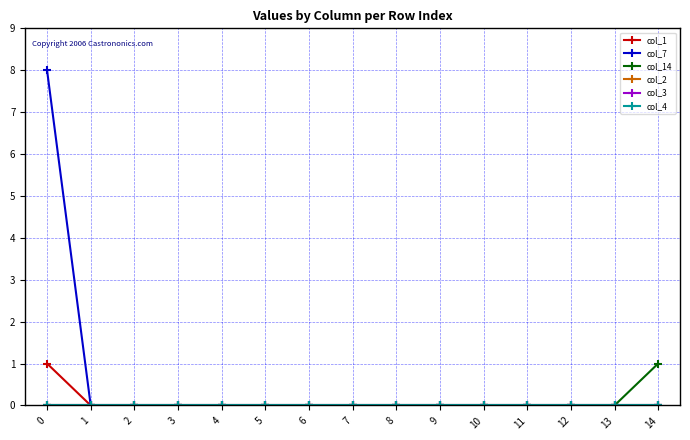

List the labels in order of col_1 value, largest first.

0, 1, 2, 3, 4, 5, 6, 7, 8, 9, 10, 11, 12, 13, 14